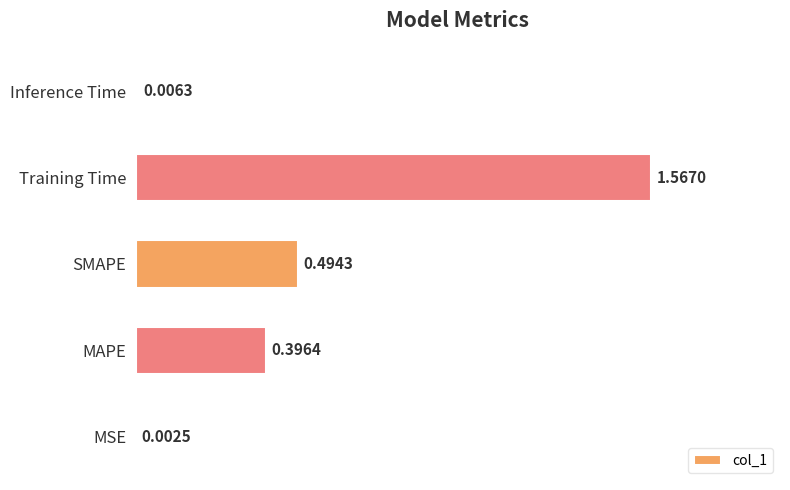

At which label is the value closest to 0?

MSE